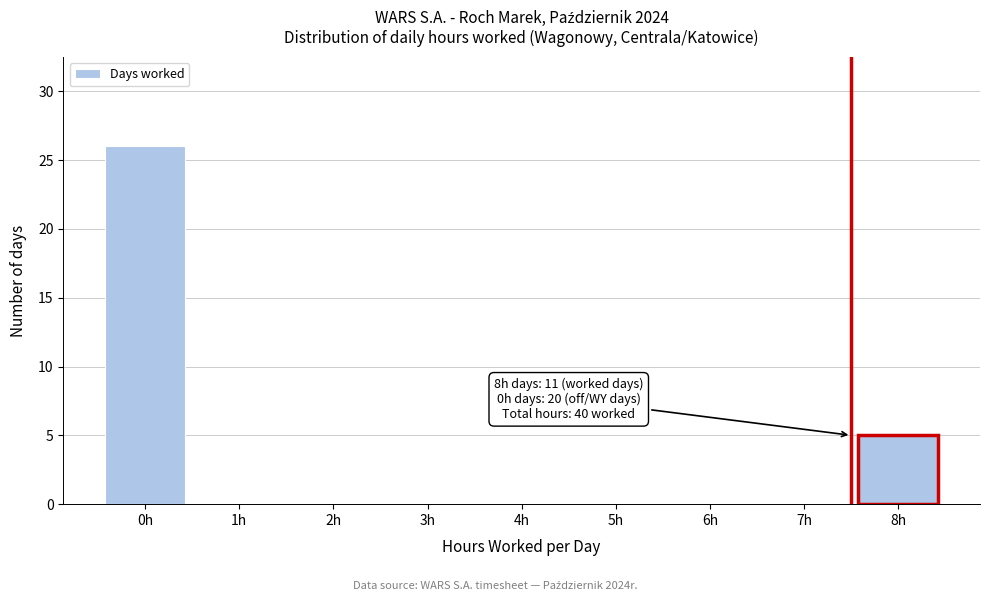

Which range on the x-axis has the tallest bar?

-0.5 to 0.5